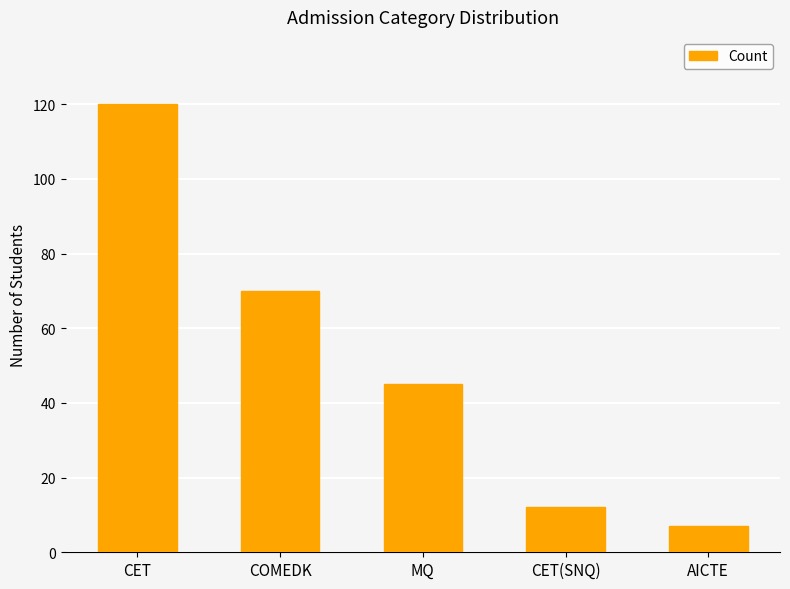

What position from the right is CET?

5